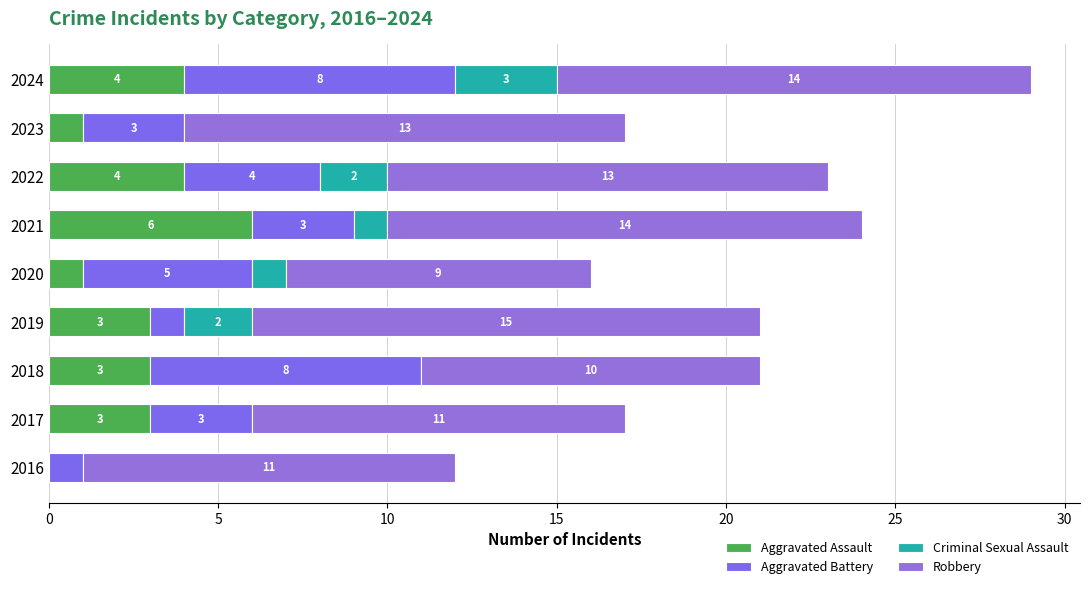

Count the number of data series in this chart.

4